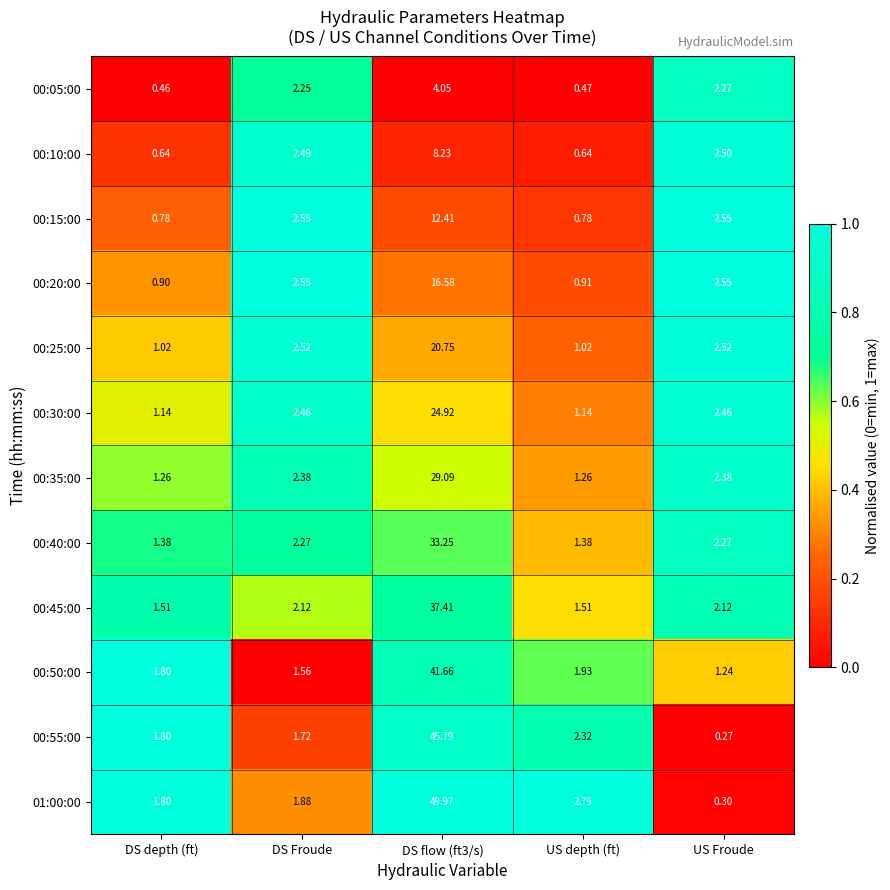

At which label does 00:55:00 reach its minimum?

US Froude